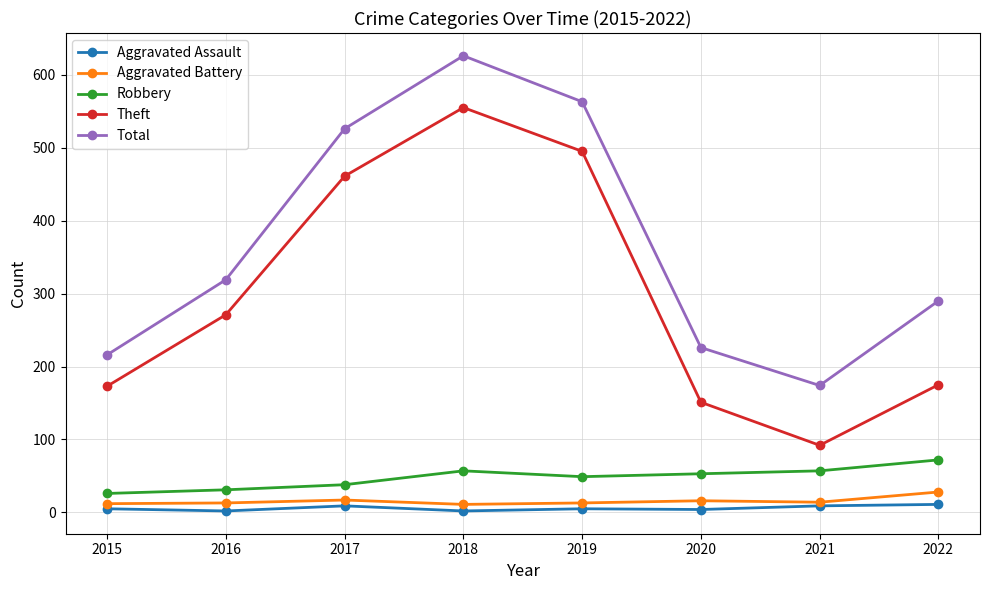

In Theft, how many points are higher than both neighbors (excluding endpoints)?

1